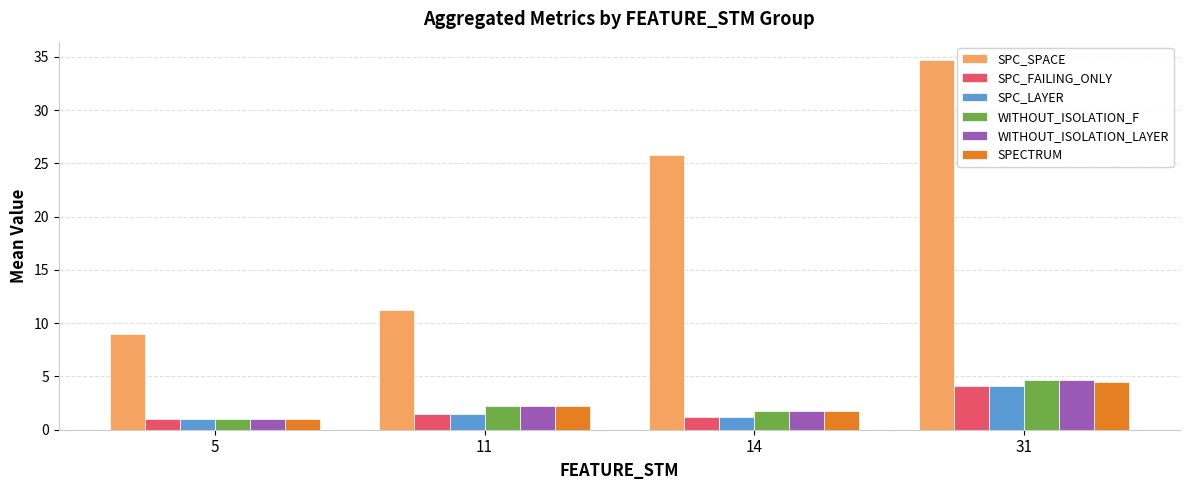

What is the minimum value shown in the chart?

1.0